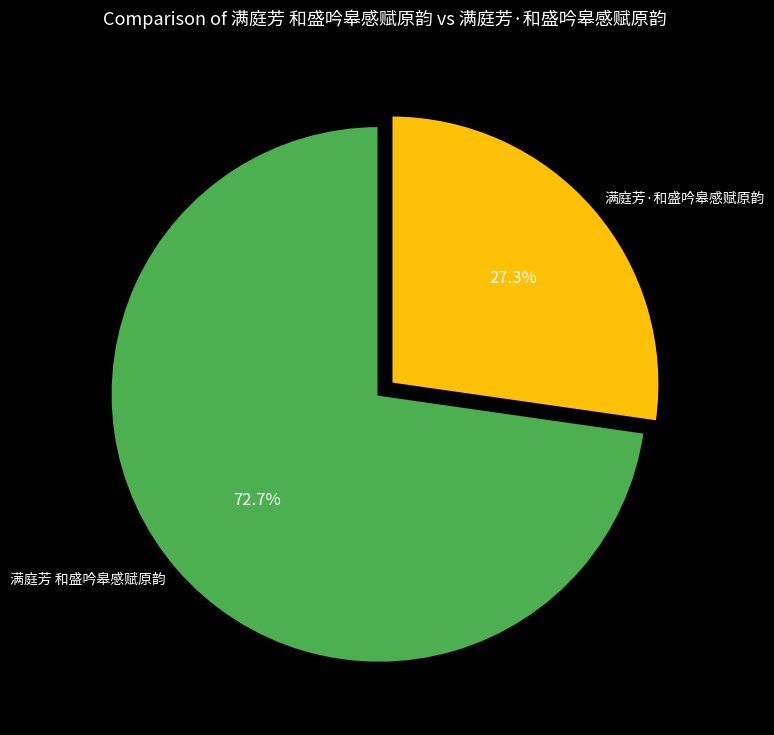

To the nearest percent, what portion does 满庭芳 和盛吟皋感赋原韵 represent?

73%